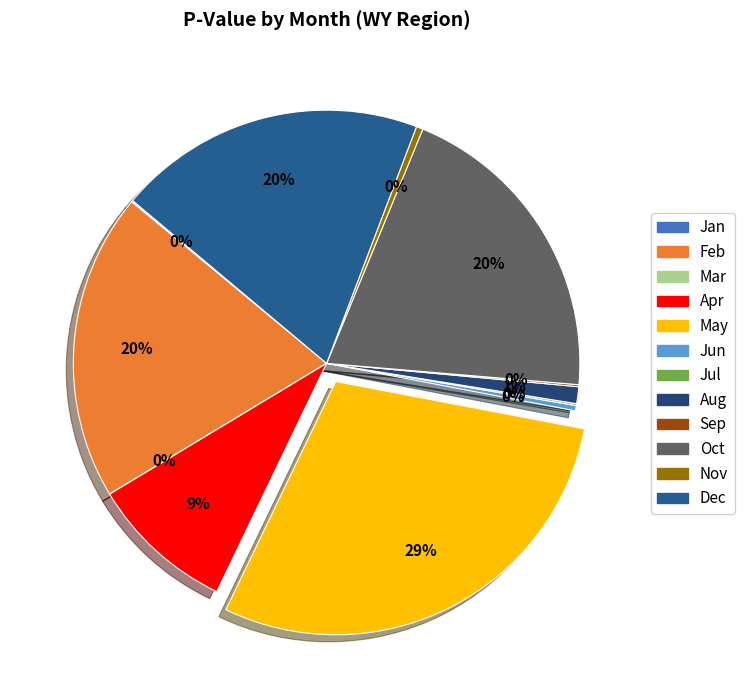

What is the smallest slice in the pie chart?

Mar